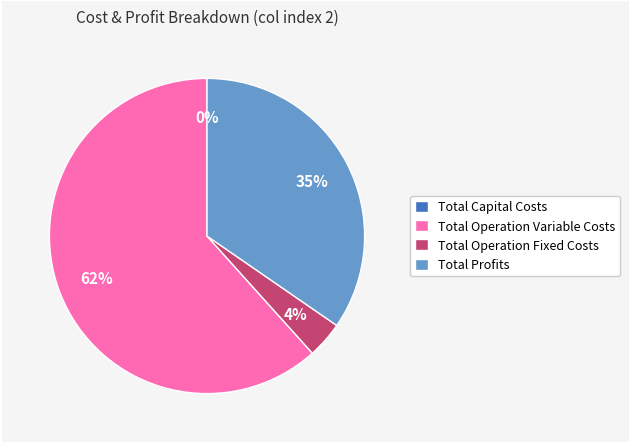

Which category has the smallest portion of the pie?

Total Capital Costs